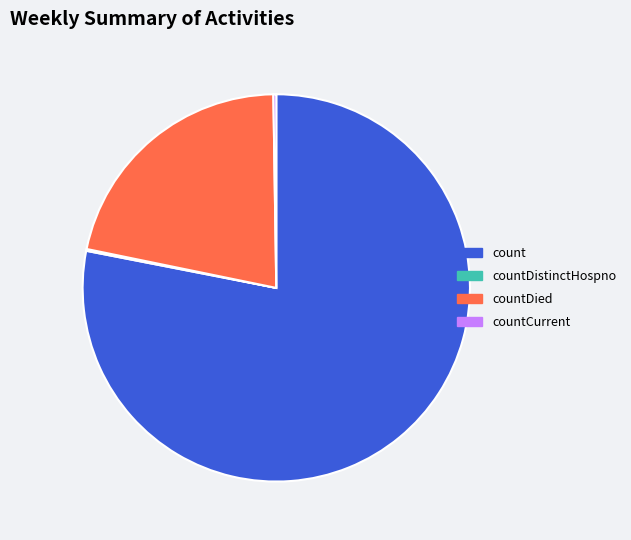

Do countDied and count together represent more than half of the pie?

Yes